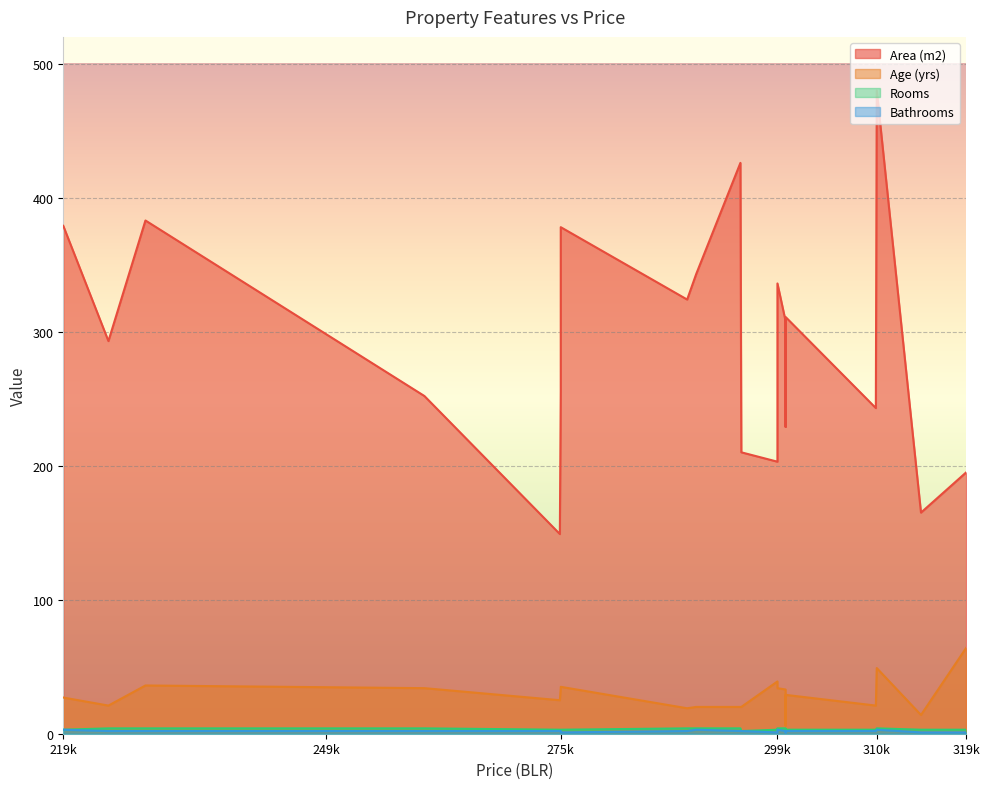

Reading right to left, extract all data points from this chart.

Area (m2): 195	165	480	243	311	229	308	336	203	210	426	343	324	378	255	149	252	383	293	379
Age (yrs): 64	14	49	21	29	6	33	34	39	20	20	20	19	35	34	25	34	36	21	27
Rooms: 3	3	4	3	3	3	4	4	3	2	4	4	4	3	3	3	4	4	4	3
Bathrooms: 1	1	3	2	2	1	2	3	1	2	2	3	2	1	2	2	2	2	2	3